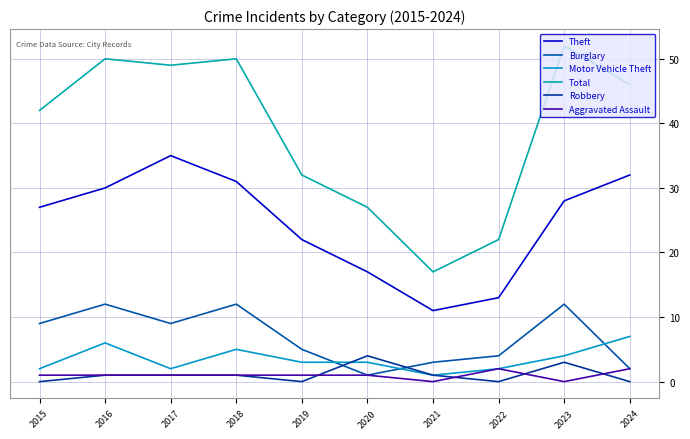

Is the value of Theft at 2016 greater than the value of Robbery at 2016?

Yes